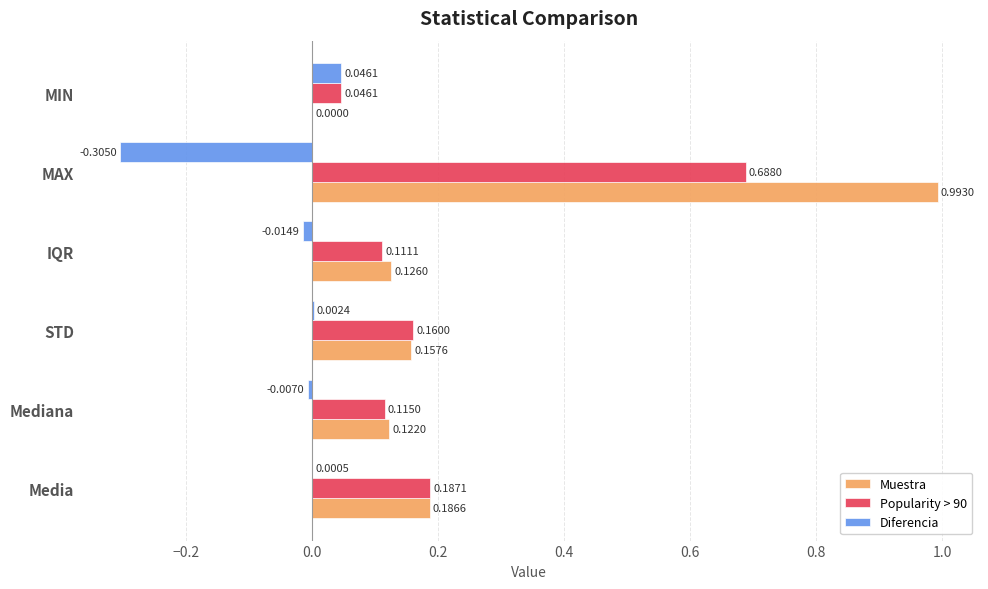

Which series changed the most between Media and Mediana?

Popularity > 90